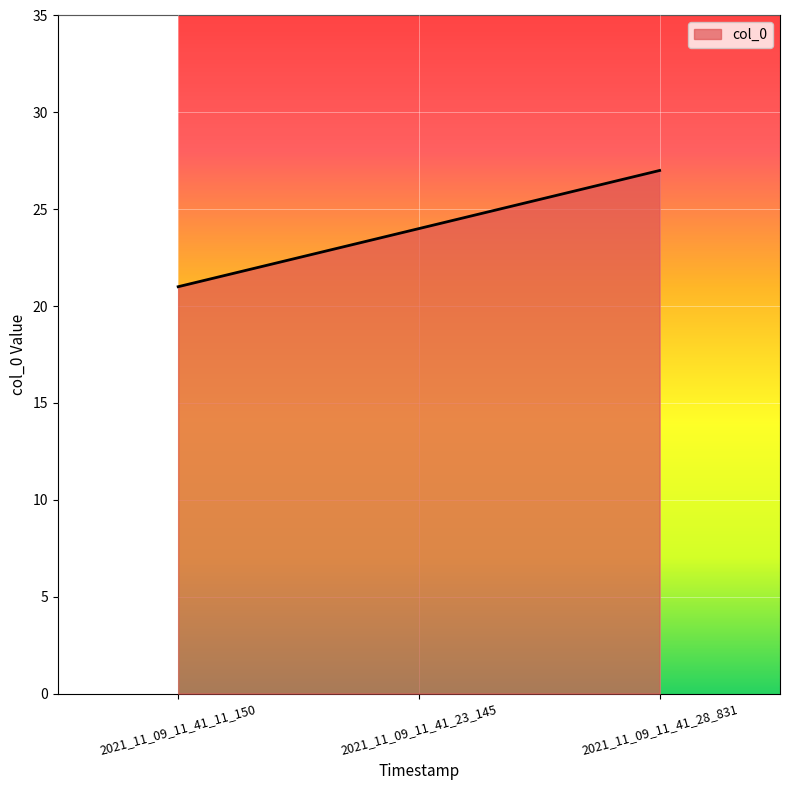

How many lines are shown in the chart?

1